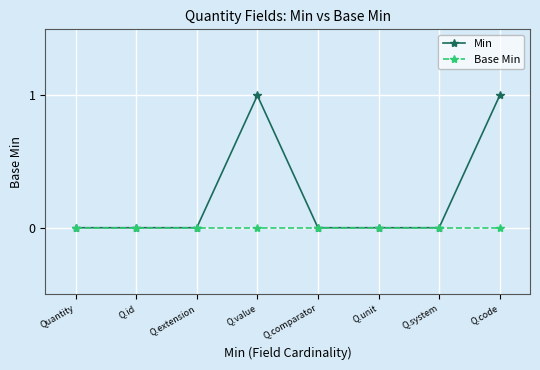

What position from the right is Q.comparator?

4